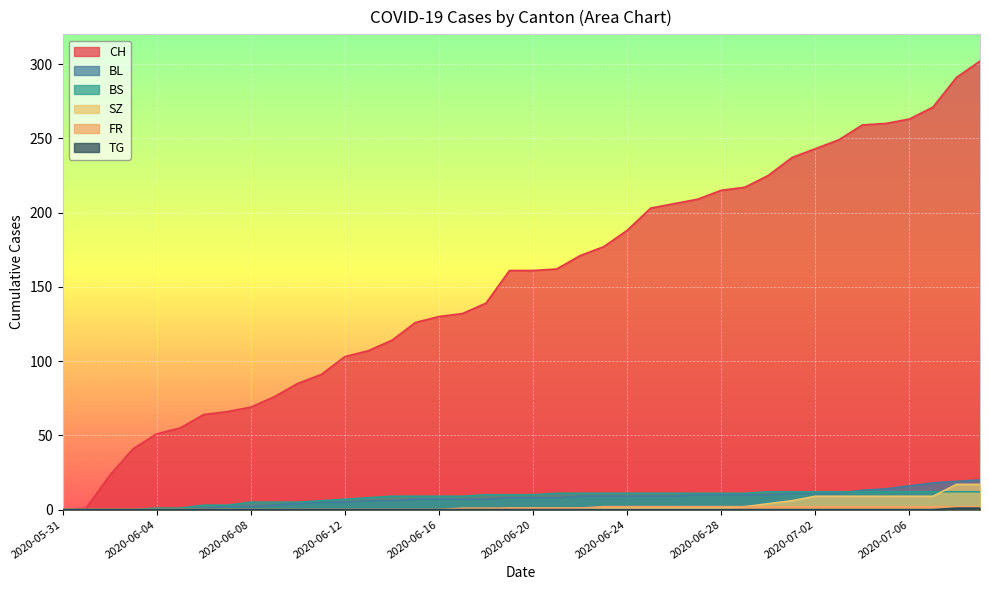

The FR series shows 1 at 2020-06-19. True or false?

True